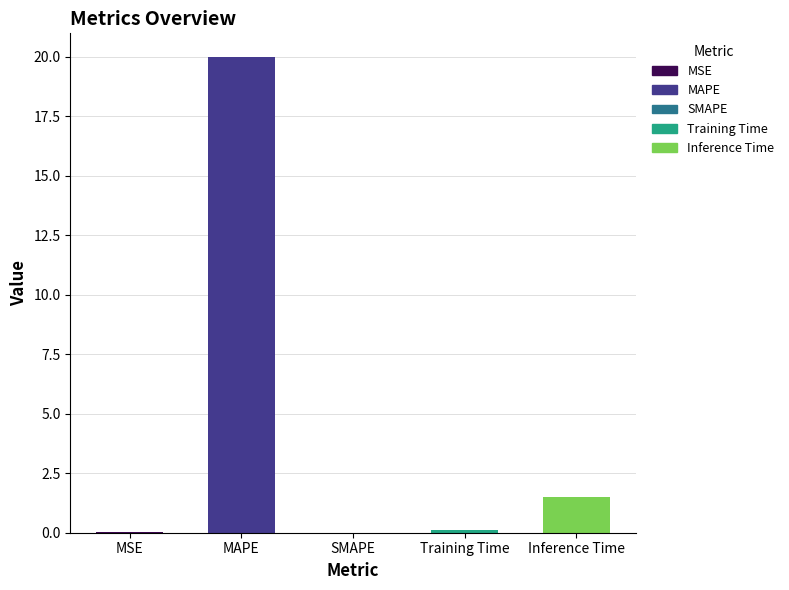

How many categories are shown in the chart?

5